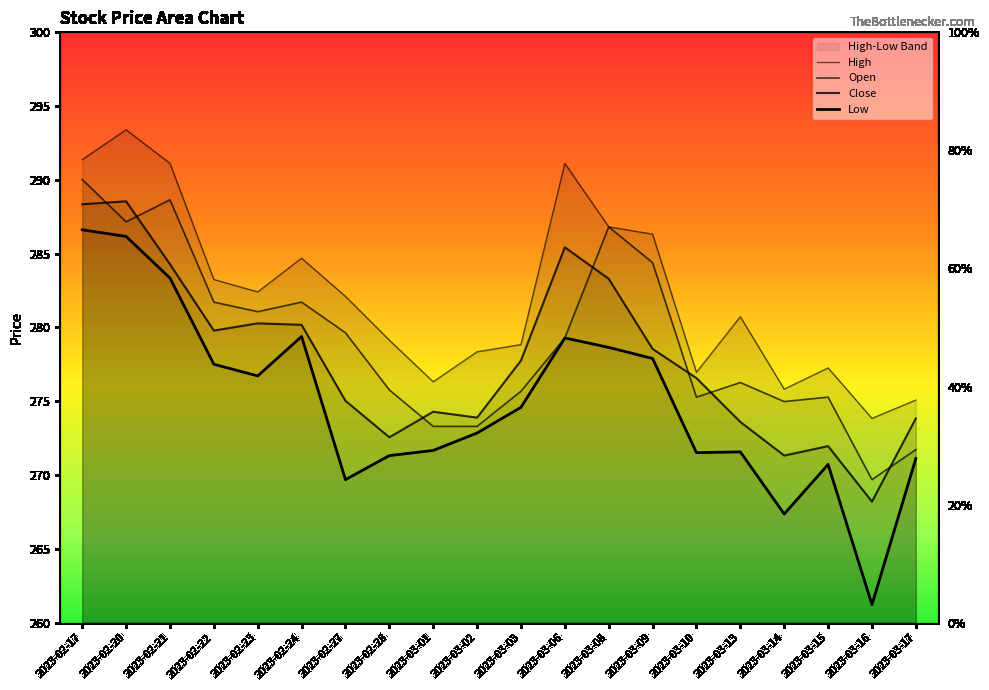

What is the total value across all series at 2023-02-27?

1106.5